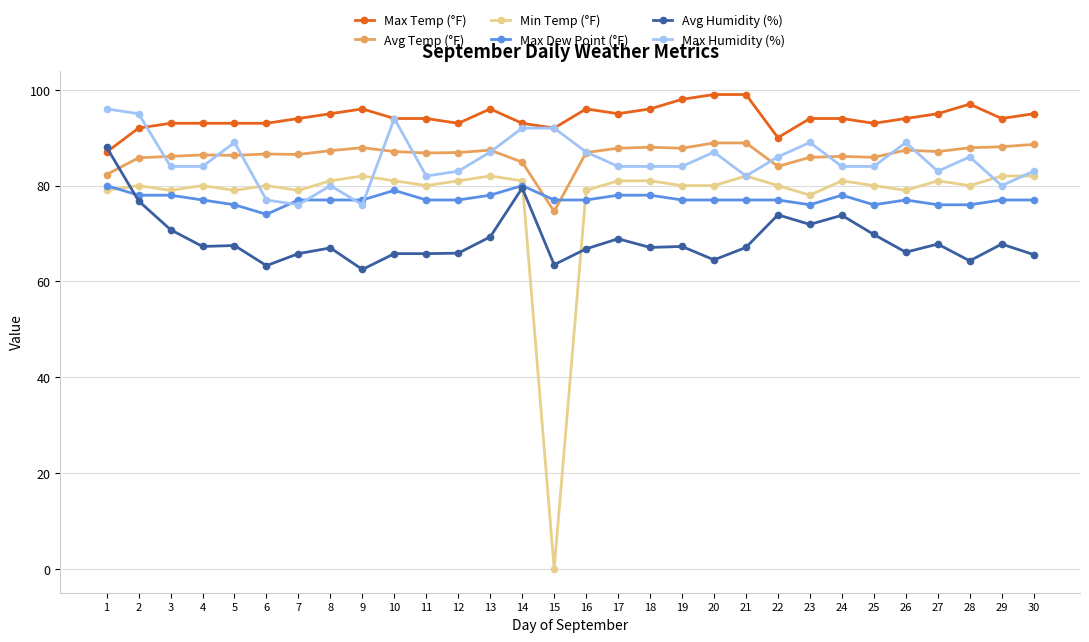

What is the value of the Avg Humidity (%) point at the 16th from the left?

66.8